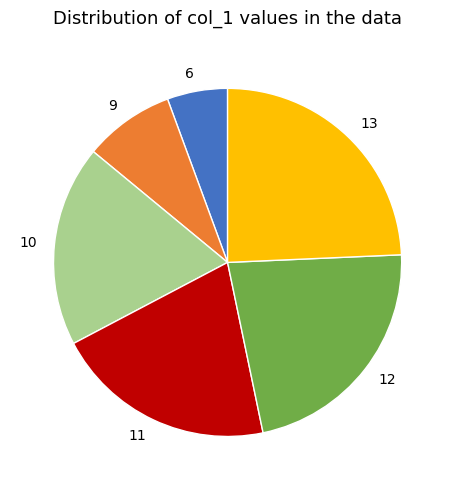

Does 13 represent more than half of the total?

No